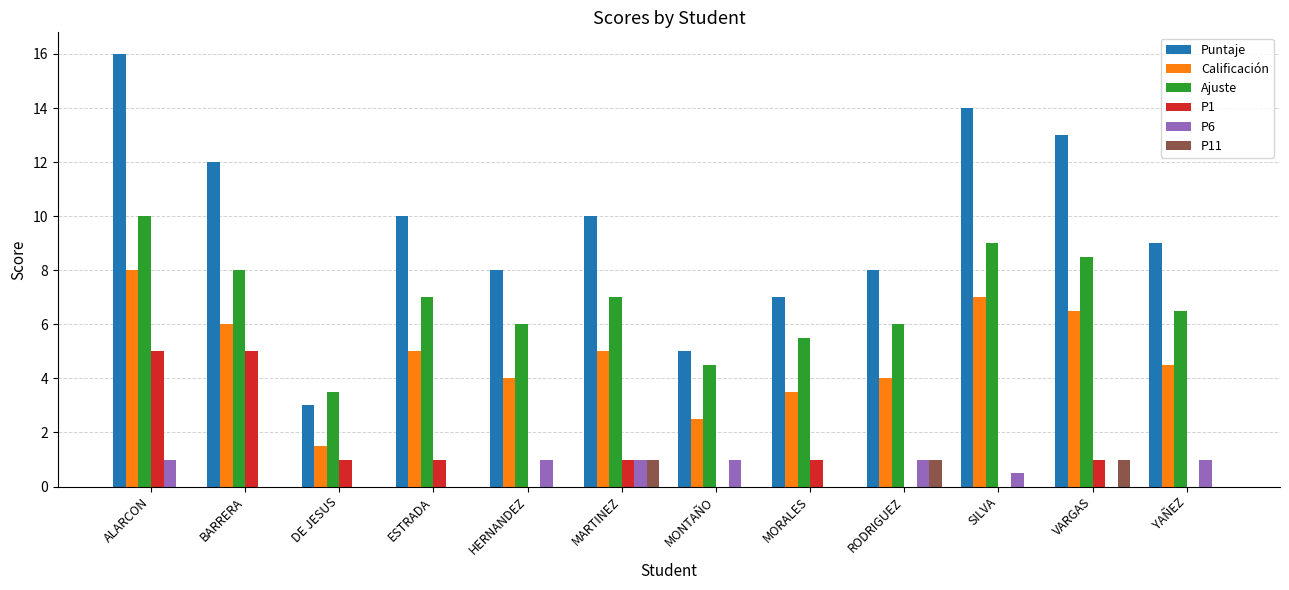

What is the approximate value of Ajuste at YAÑEZ?

6.5